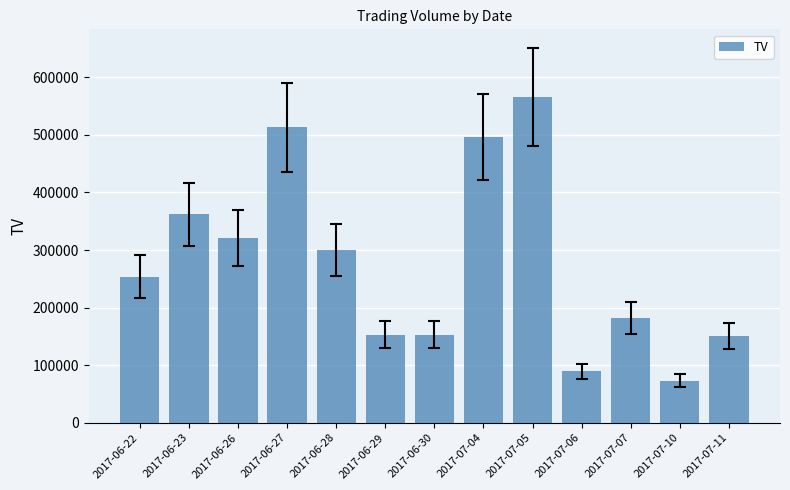

Reading left to right, what are all the values shown in this chart?

254000	362000	321000	513000	300000	153000	153000	496000	566000	89000	182000	73000	150000